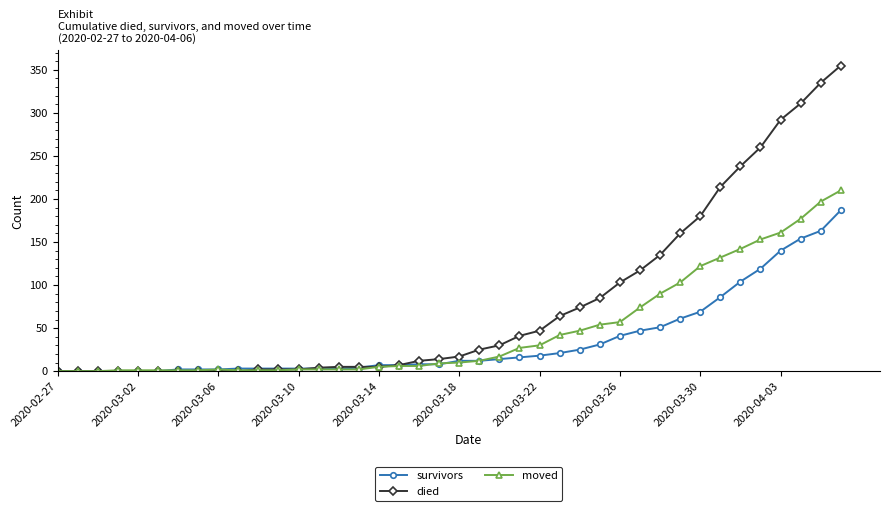

Which series has the largest total across all categories?

died